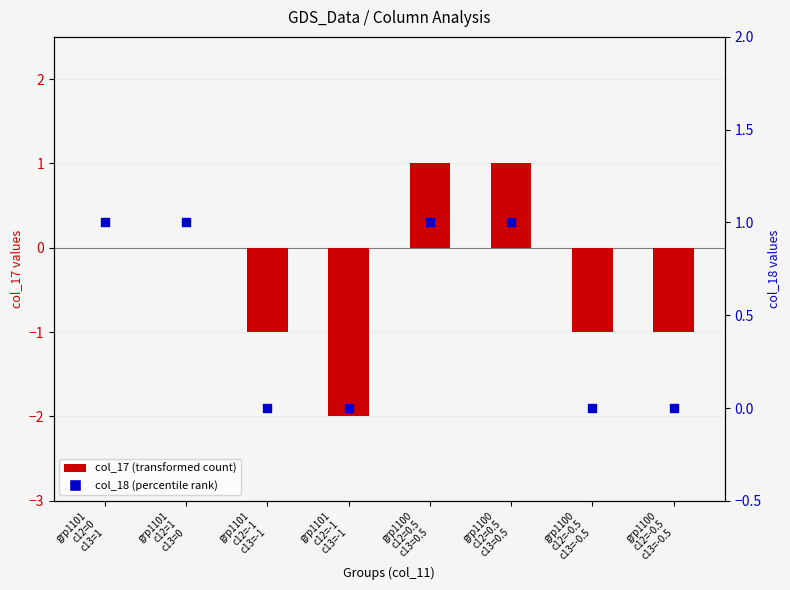

What is the total value across all series at grp1100
c12=0.5
c13=0.5?

2